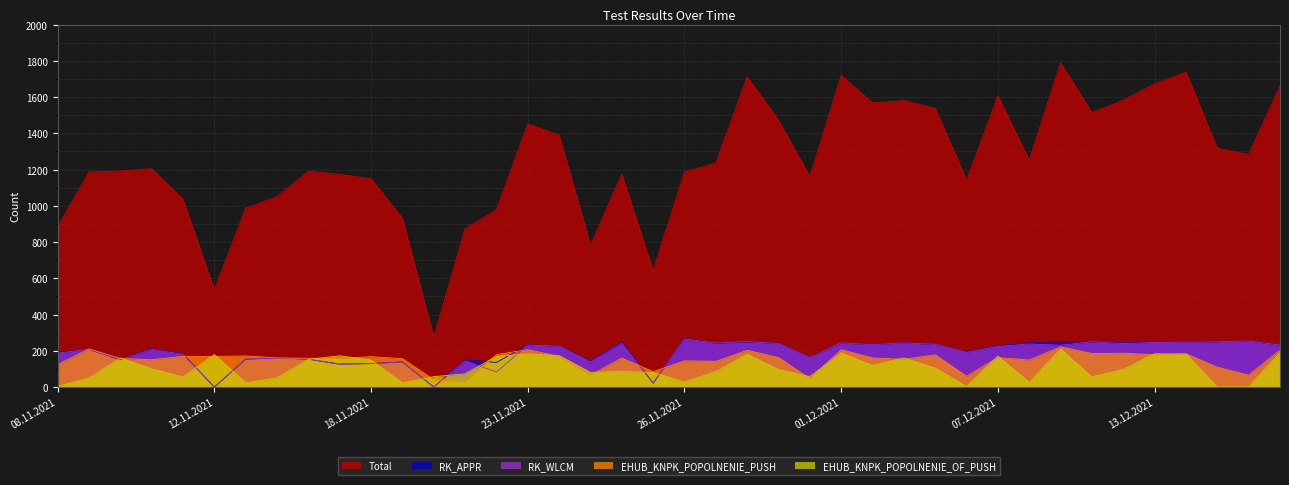

Does the chart display data point markers on the line(s)?

No